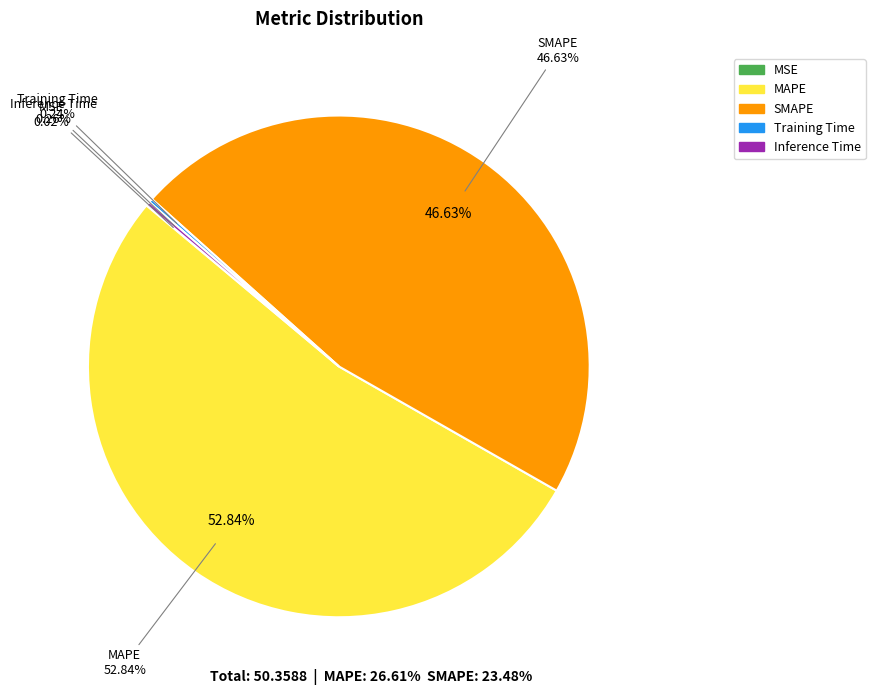

What percentage is the SMAPE slice, to the nearest percent?

47%